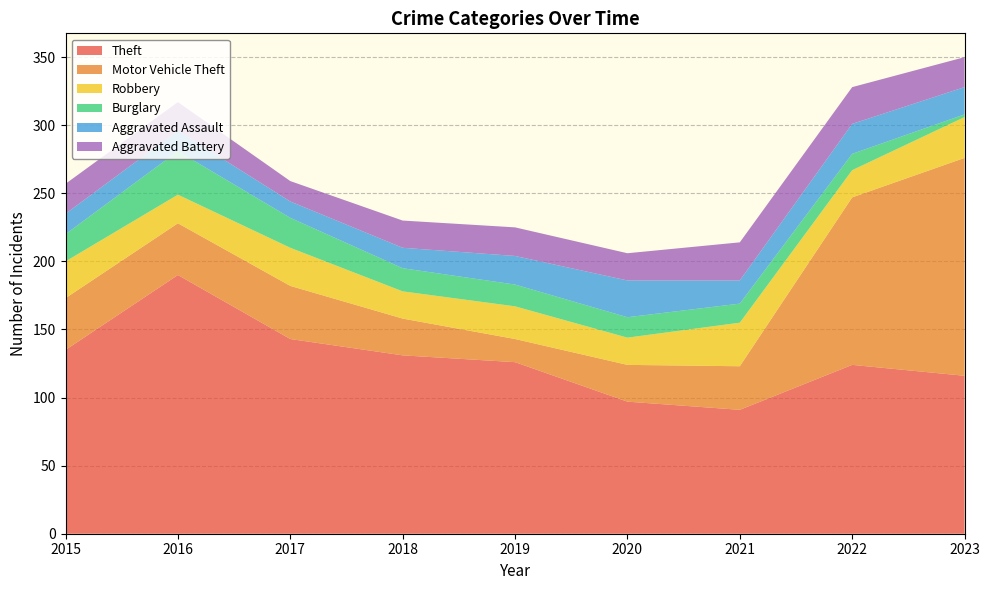

Reading right to left, what are all the values shown in this chart?

Theft: 2023=116	2022=124	2021=91	2020=97	2019=126	2018=131	2017=143	2016=190	2015=135
Motor Vehicle Theft: 2023=160	2022=123	2021=32	2020=27	2019=17	2018=27	2017=39	2016=38	2015=38
Robbery: 2023=30	2022=20	2021=32	2020=20	2019=24	2018=20	2017=28	2016=21	2015=27
Burglary: 2023=2	2022=12	2021=14	2020=15	2019=16	2018=17	2017=22	2016=32	2015=20
Aggravated Assault: 2023=20	2022=22	2021=17	2020=27	2019=21	2018=15	2017=12	2016=15	2015=15
Aggravated Battery: 2023=22	2022=27	2021=28	2020=20	2019=21	2018=20	2017=15	2016=21	2015=22